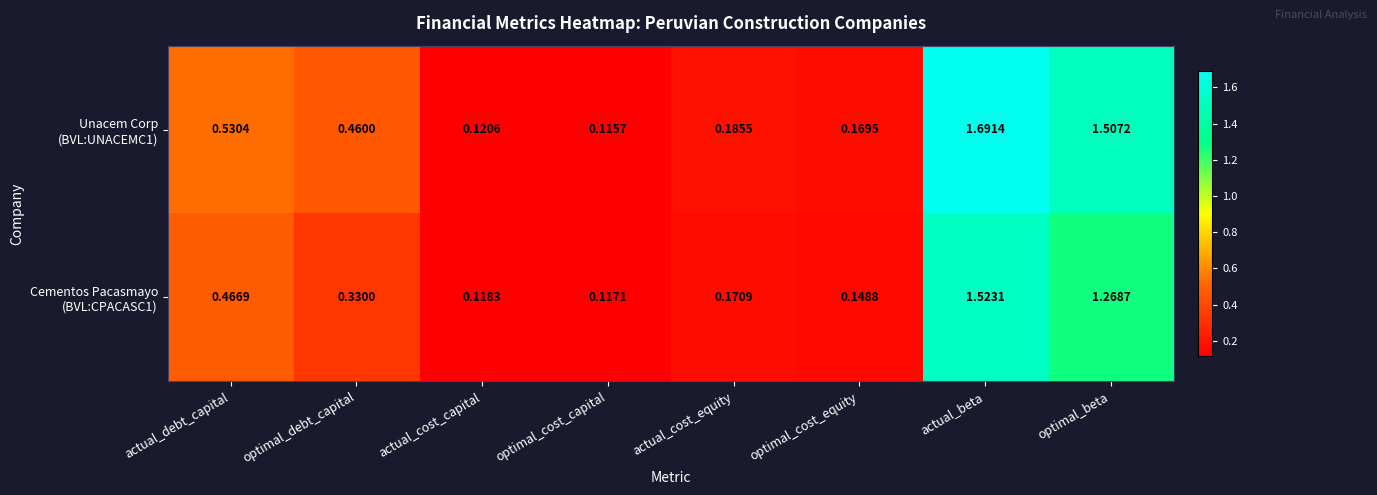

At which category is the sum across all series the highest?

actual_beta